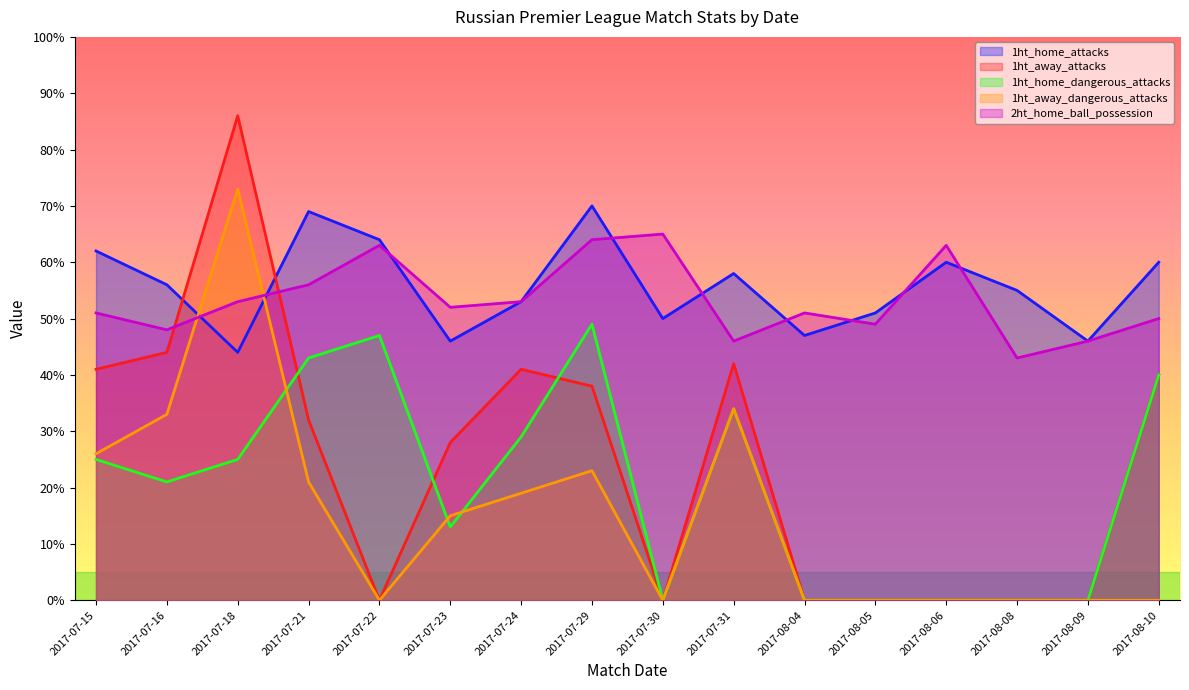

Reading left to right, what are all the values shown in this chart?

1ht_home_attacks: 62	56	44	69	64	46	53	70	50	58	47	51	60	55	46	60
1ht_away_attacks: 41	44	86	32	0	28	41	38	0	42	0	0	0	0	0	40
1ht_home_dangerous_attacks: 25	21	25	43	47	13	29	49	0	34	0	0	0	0	0	40
1ht_away_dangerous_attacks: 26	33	73	21	0	15	19	23	0	34	0	0	0	0	0	0
2ht_home_ball_possession: 51	48	53	56	63	52	53	64	65	46	51	49	63	43	46	50